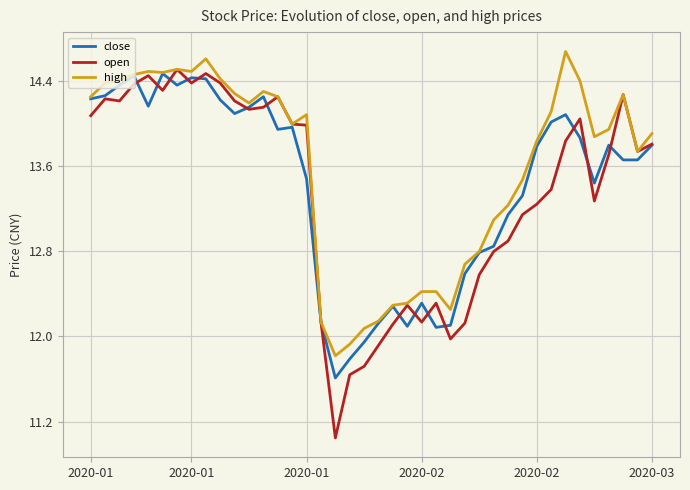

Which series has the largest total across all categories?

high